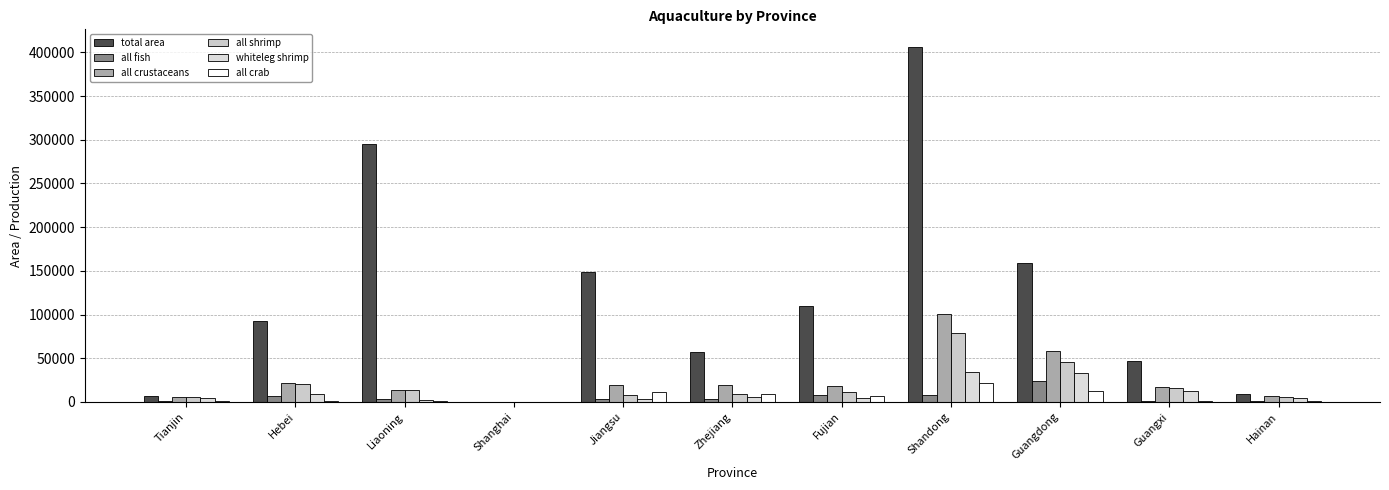

How many groups of bars are there?

11